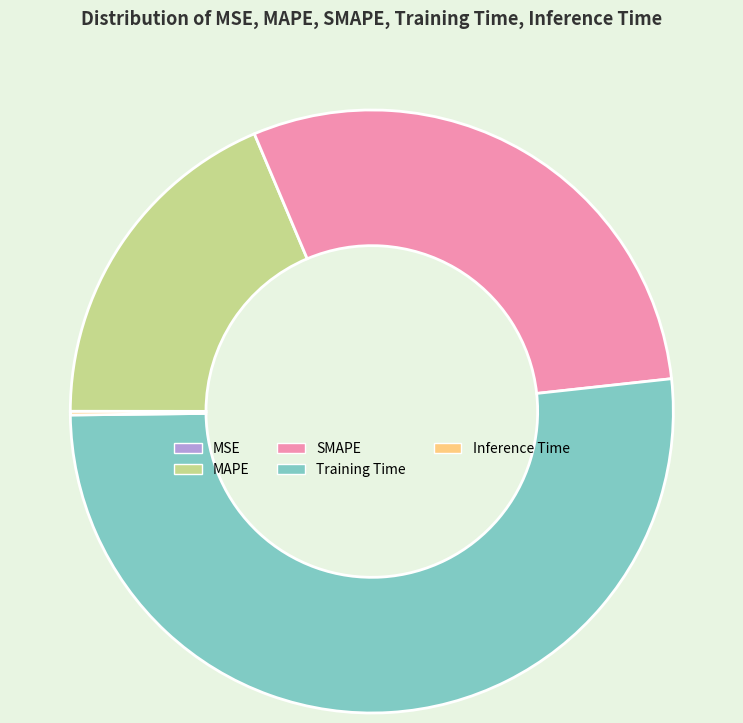

Does Training Time account for over 50% of the chart?

Yes